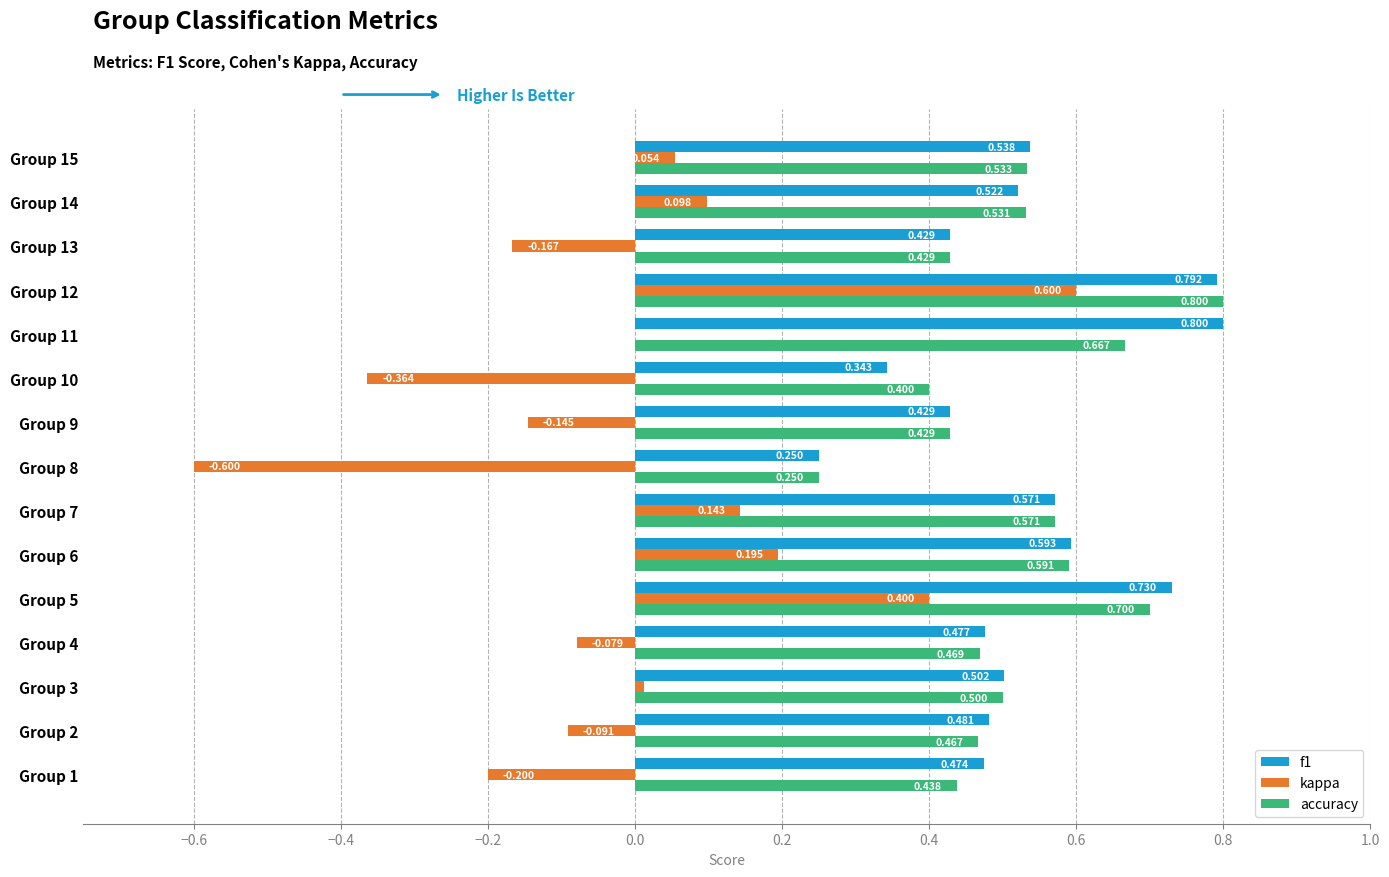

Which series changed the most between Group 8 and Group 13?

kappa